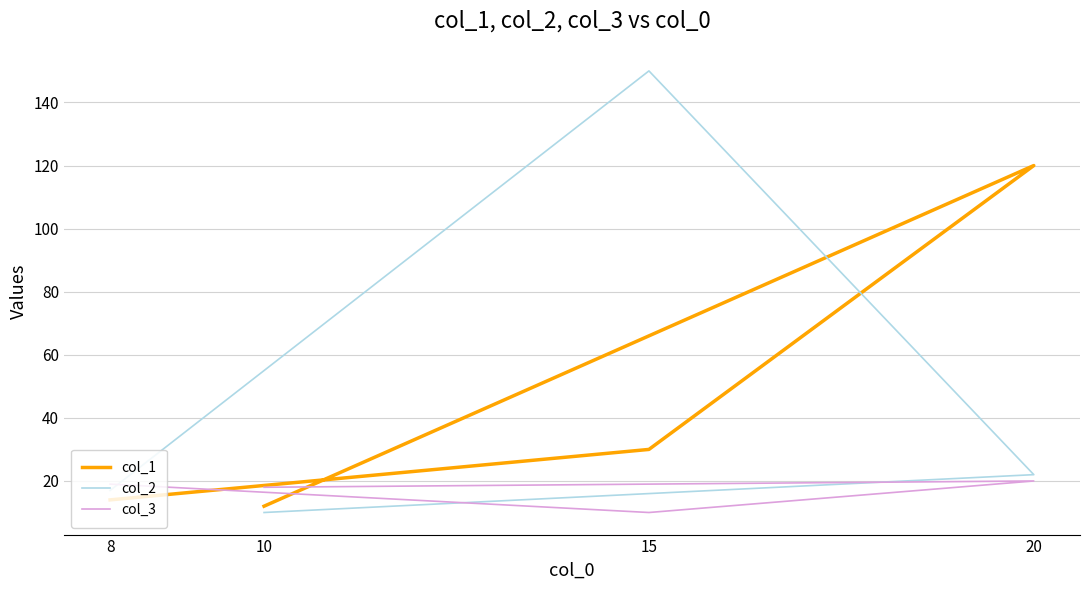

What are all the series names shown in the legend?

col_1, col_2, col_3